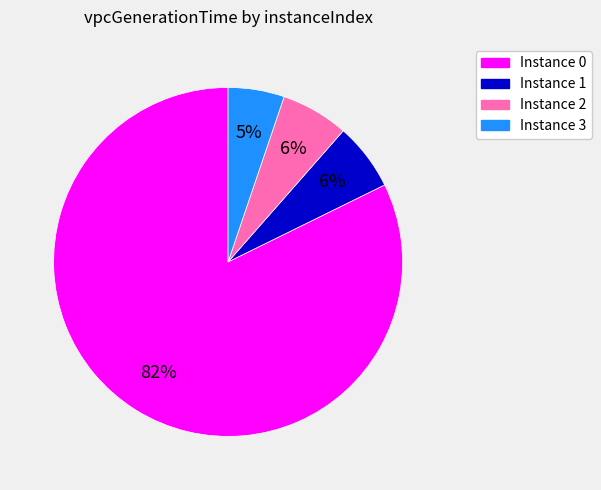

How many segments does this pie chart have?

4